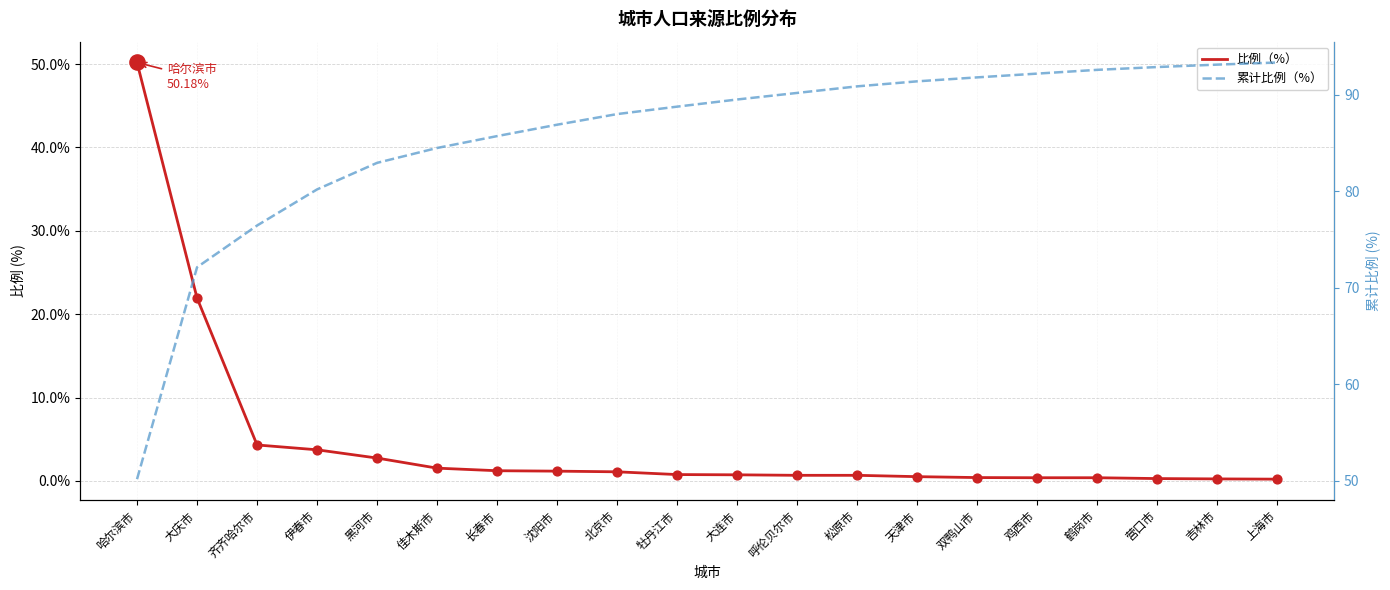

What are all the series names shown in the legend?

比例（%）, 累计比例（%）